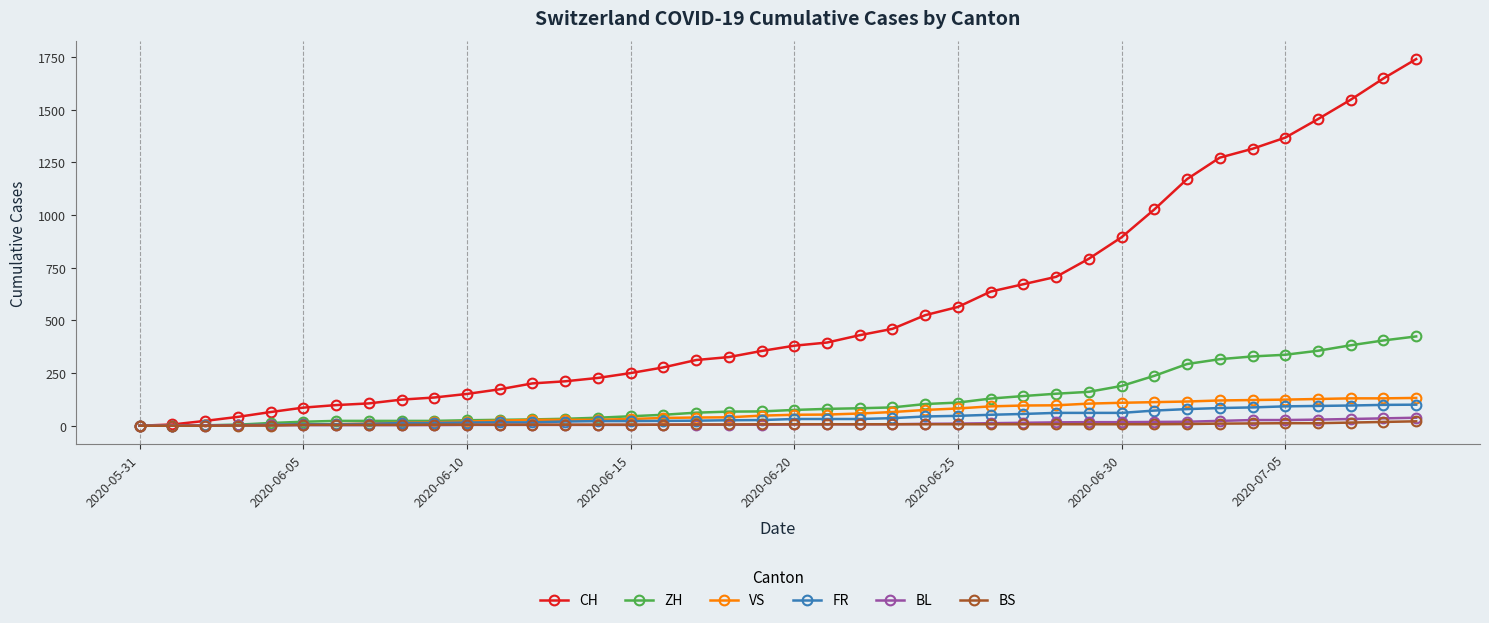

What are all the series names shown in the legend?

CH, ZH, VS, FR, BL, BS